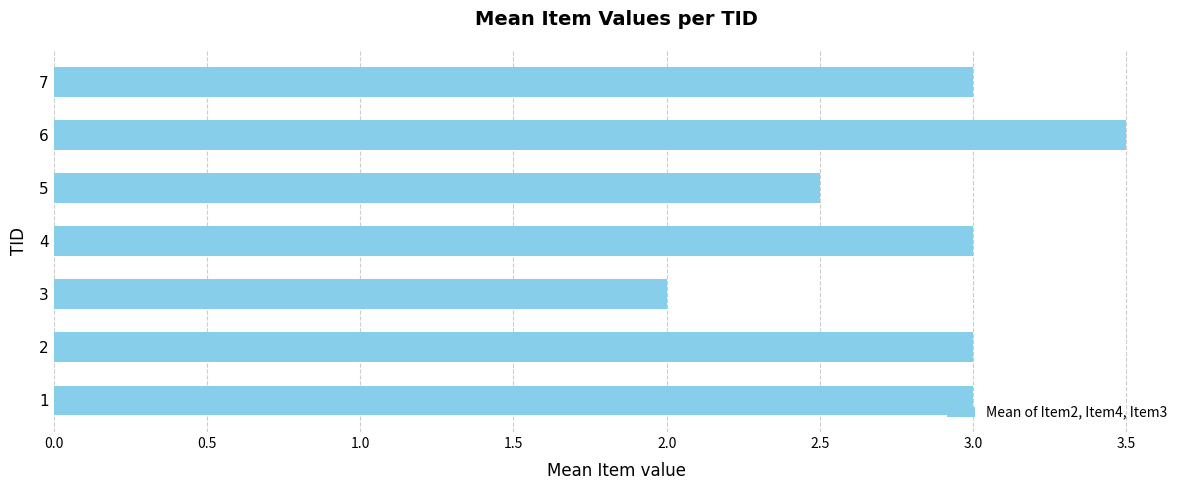

The value at 7 is 5.4. True or false?

False